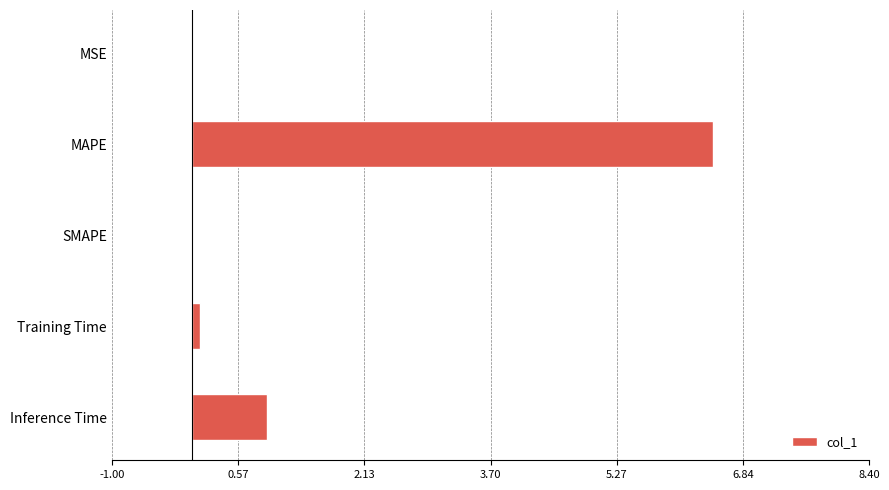

Between Inference Time and Training Time, which is larger?

Inference Time